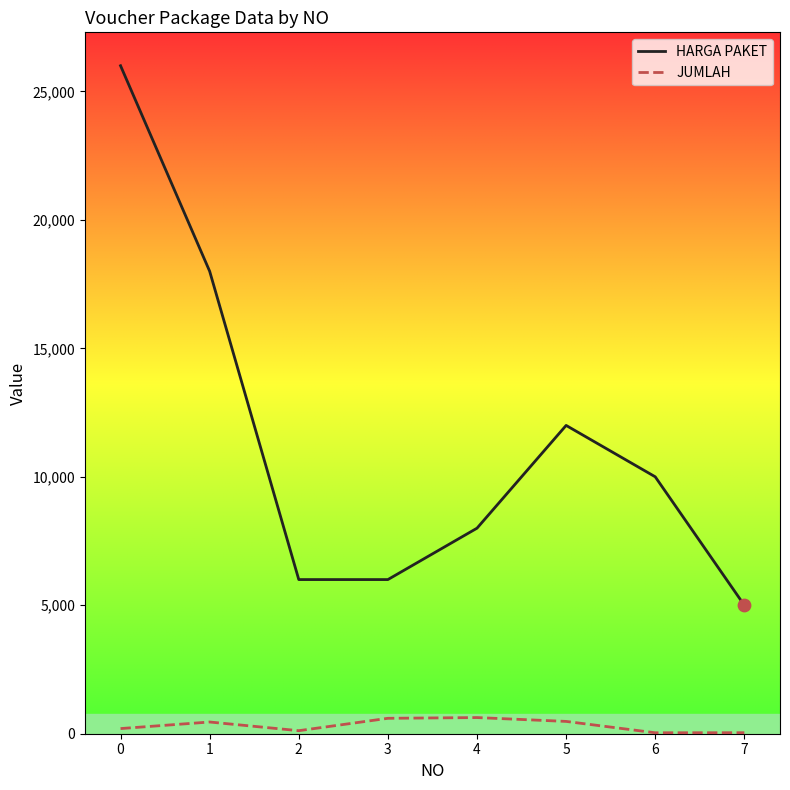

What is the total value across all series at 2?

6118